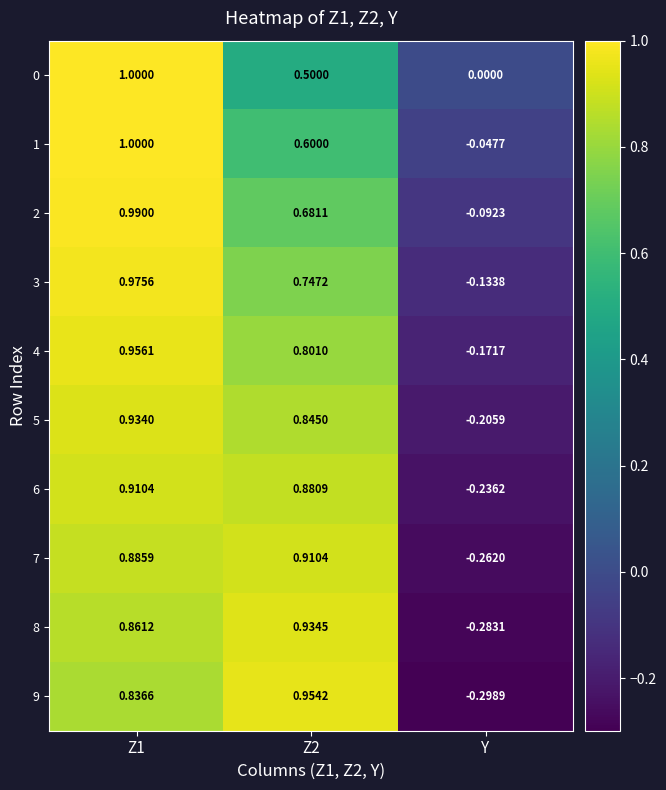

Which series has the largest total across all categories?

3